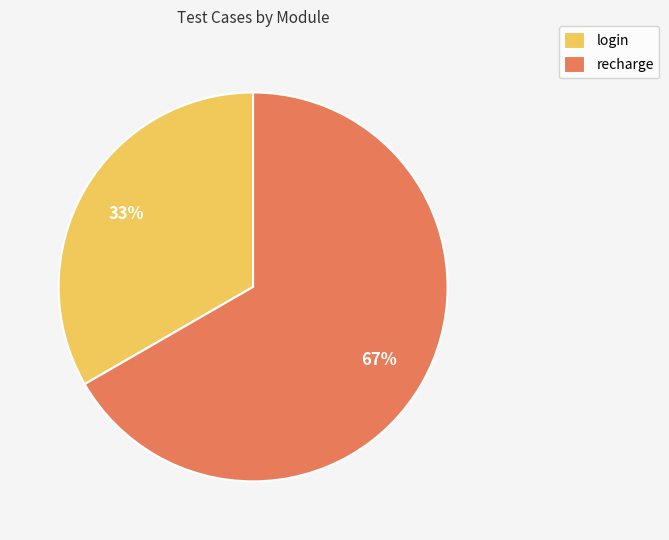

Combined, do recharge and login account for over 50%?

Yes